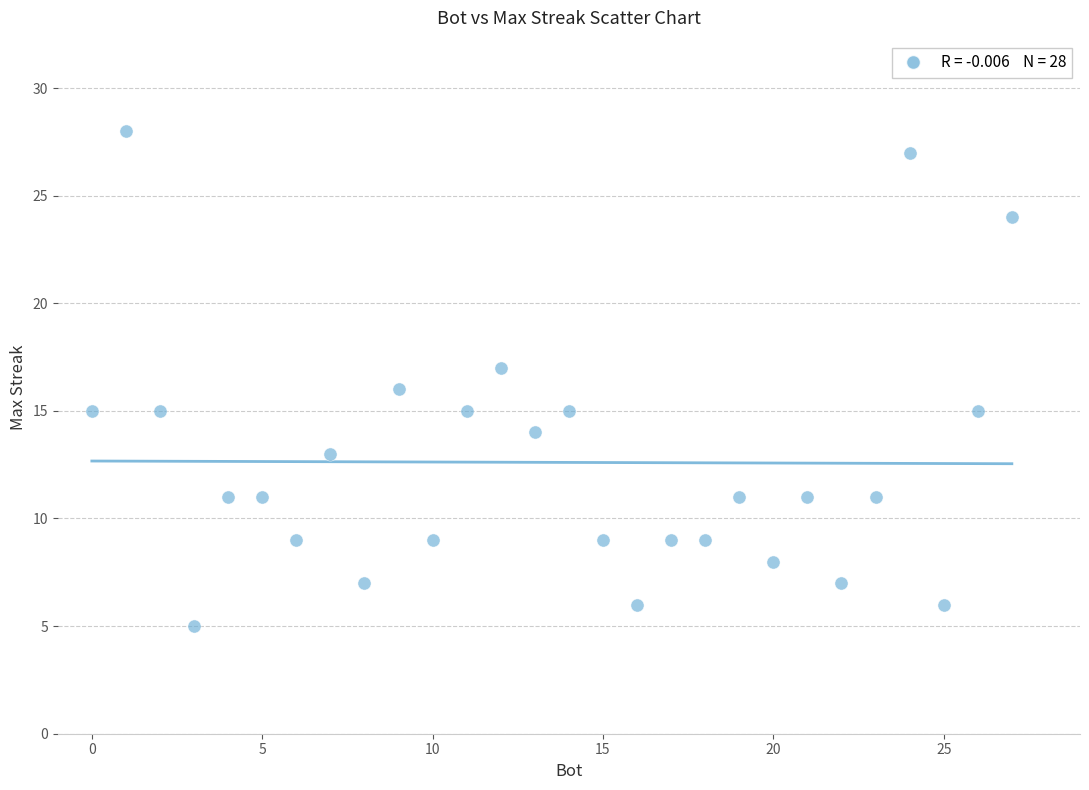

What is the range of X values (max minus min)?

27